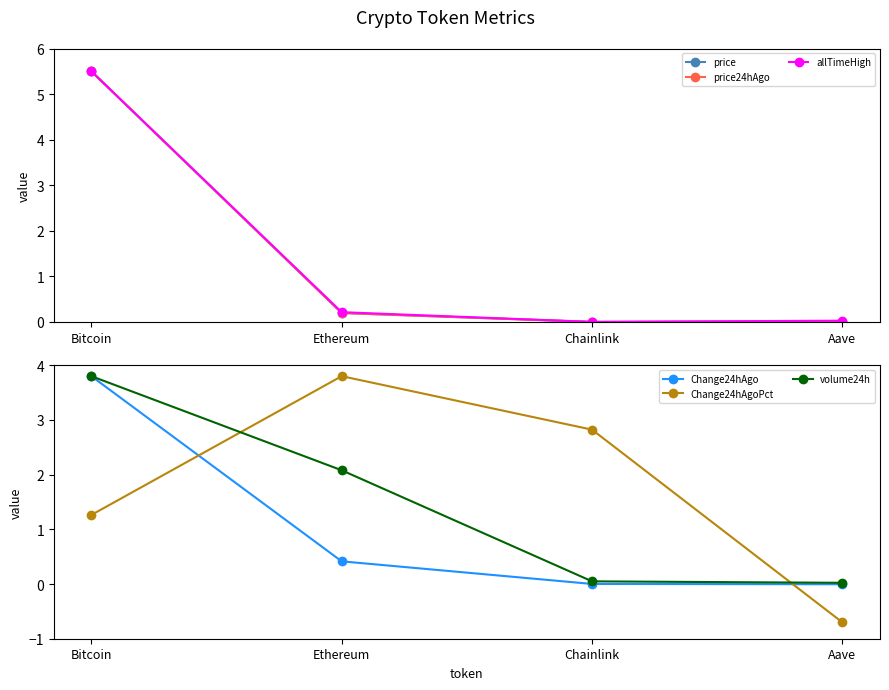

Where do volume24h and allTimeHigh first cross each other?

Bitcoin and Ethereum